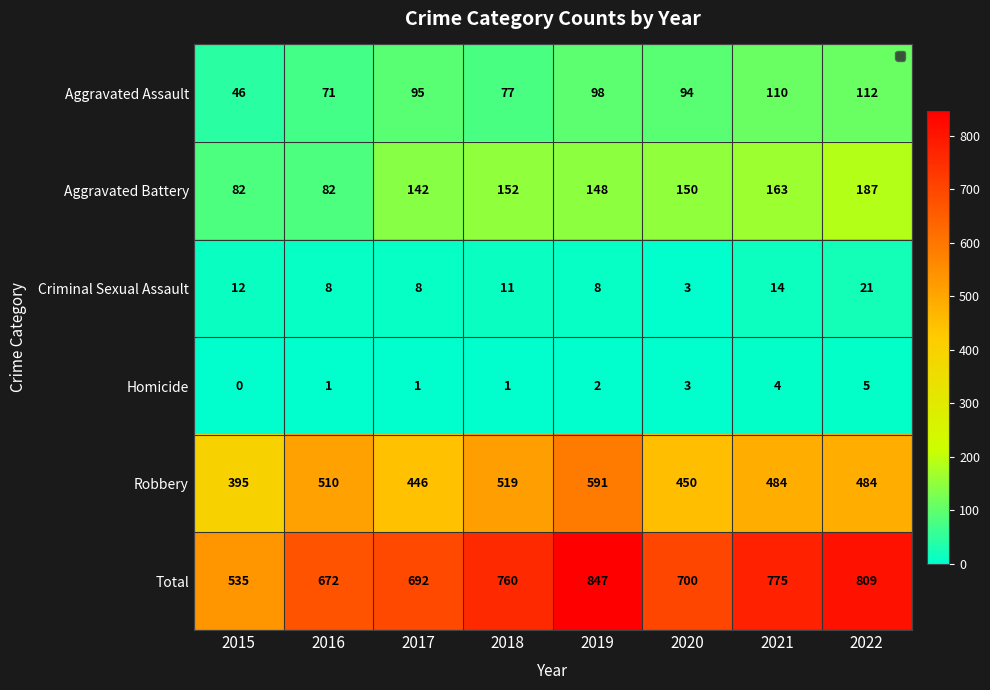

What is the sum of all Total values?

5790